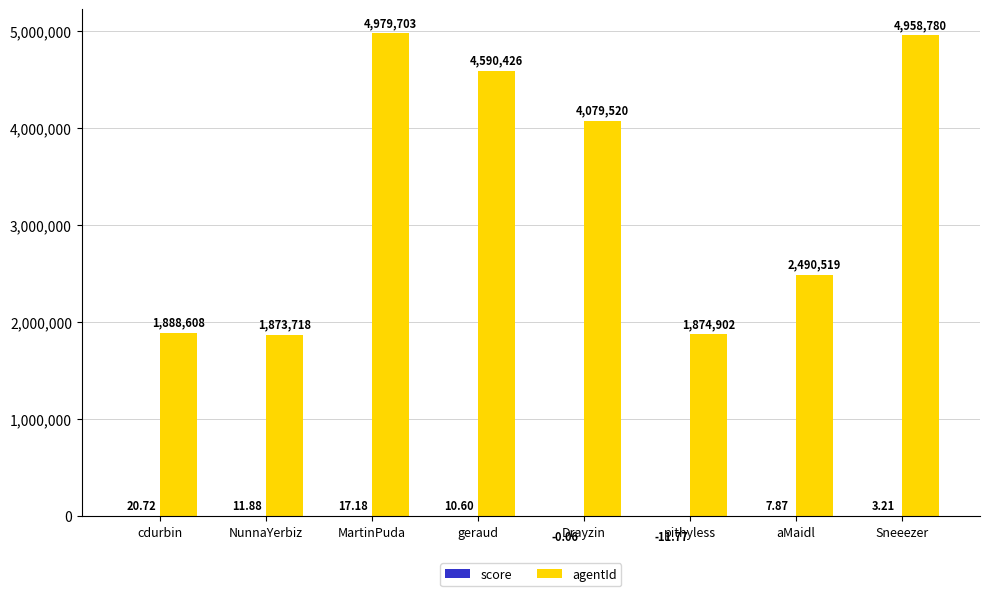

Which series changed the most between MartinPuda and Drayzin?

agentId